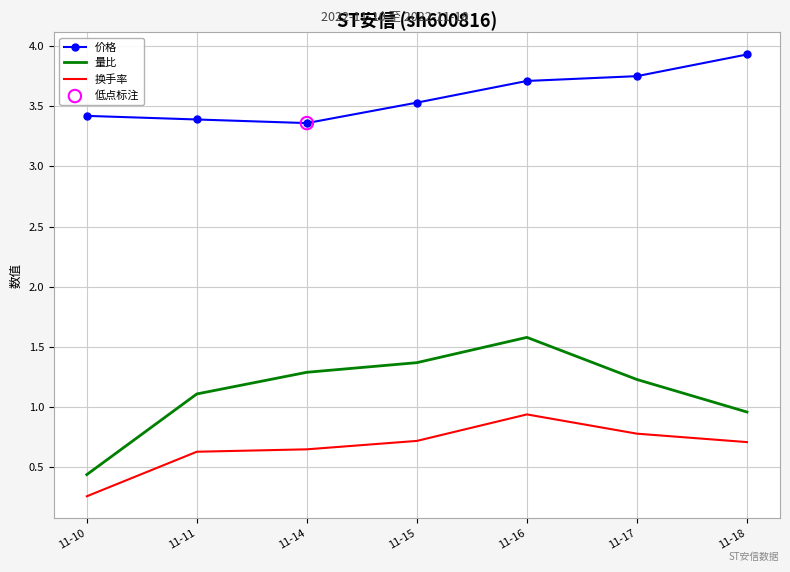

Which series changed the most between 11-11 and 11-17?

价格